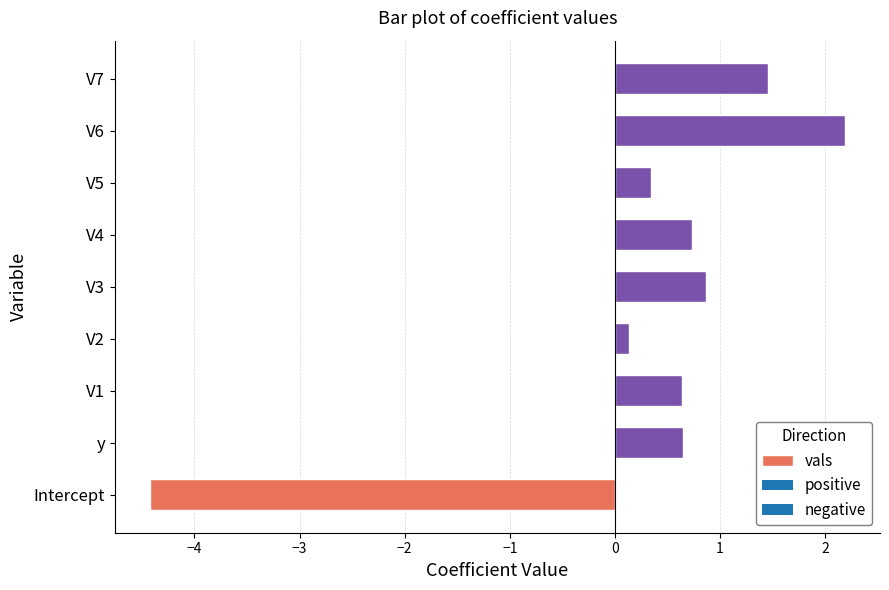

What is the change in value from Intercept to V4?

+5.2